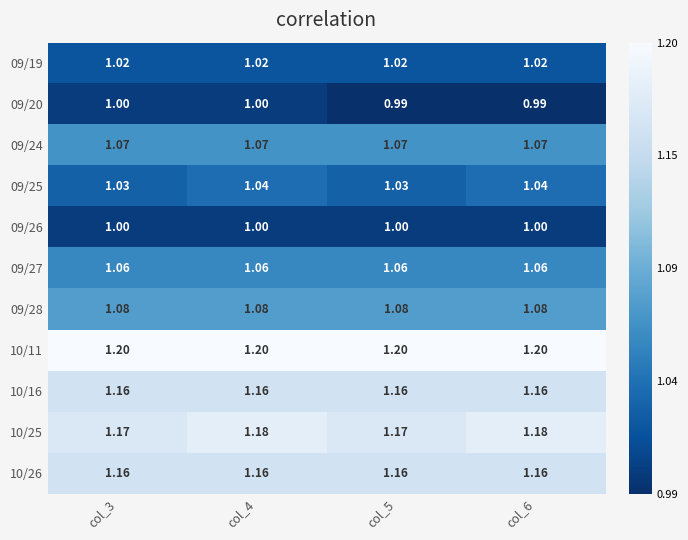

What is the total value across all series at col_6?

12.0